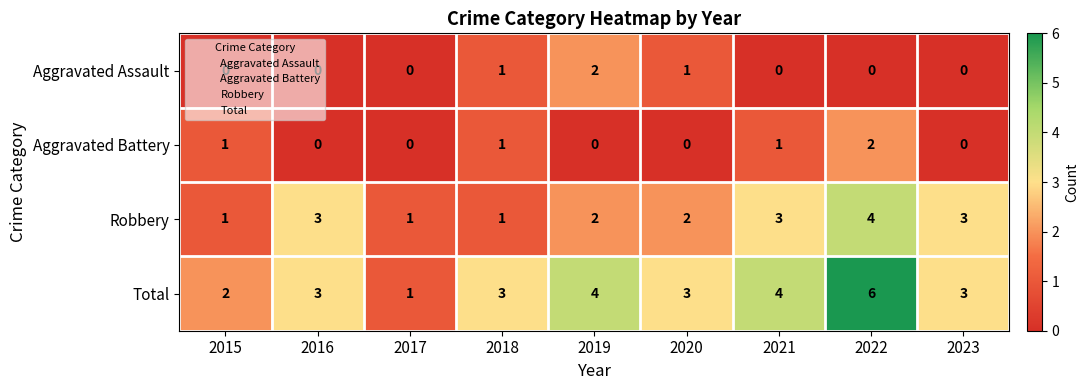

What is the difference between the highest and lowest values at 2021?

4